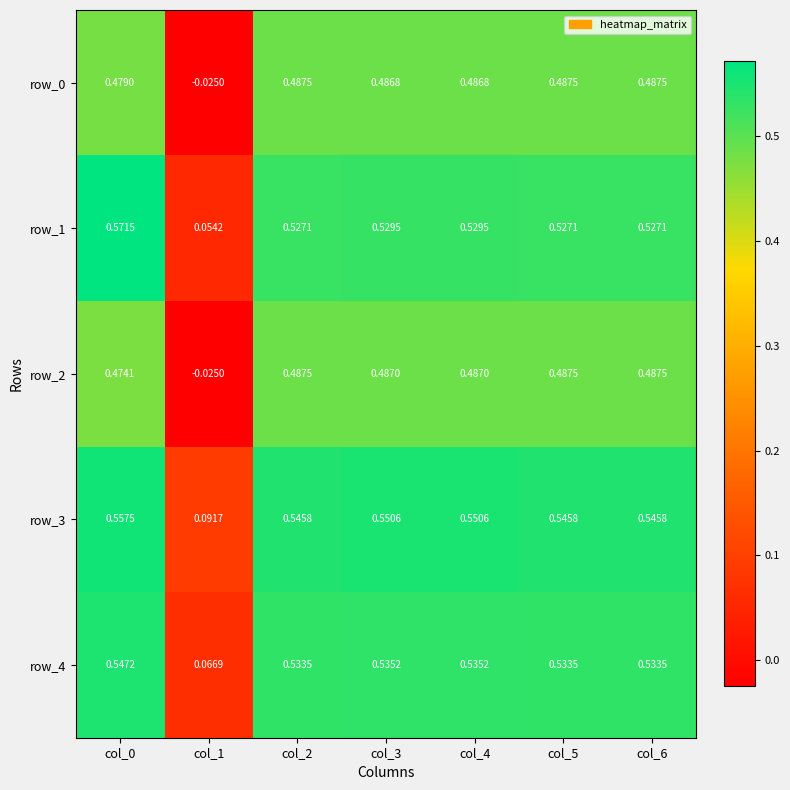

How many data points in row_2 are less than 0?

1